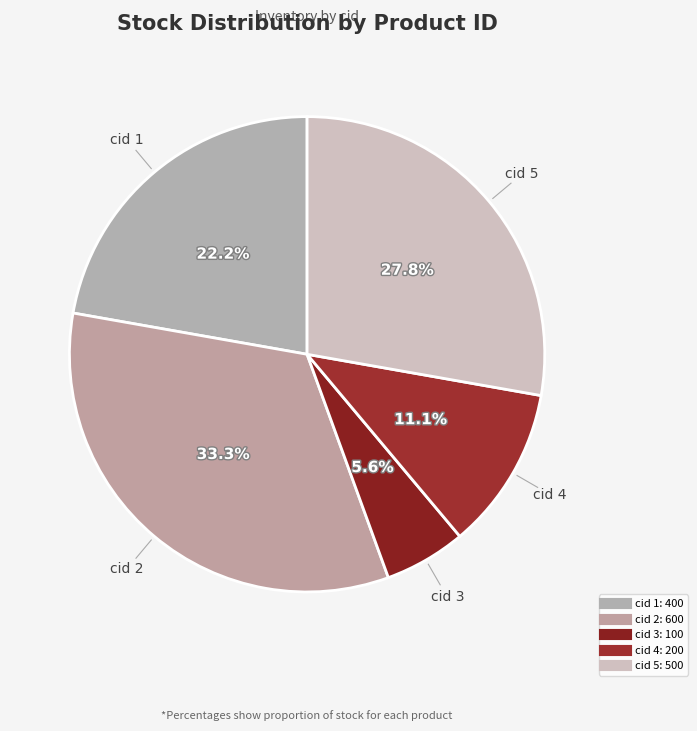

How many segments does this pie chart have?

5